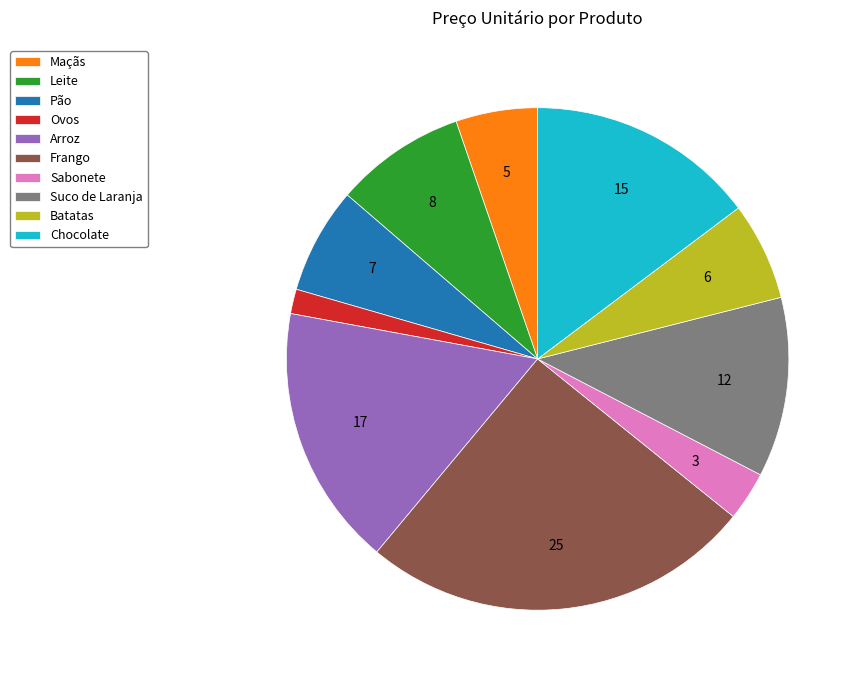

Between Maçãs and Leite, which is larger?

Leite